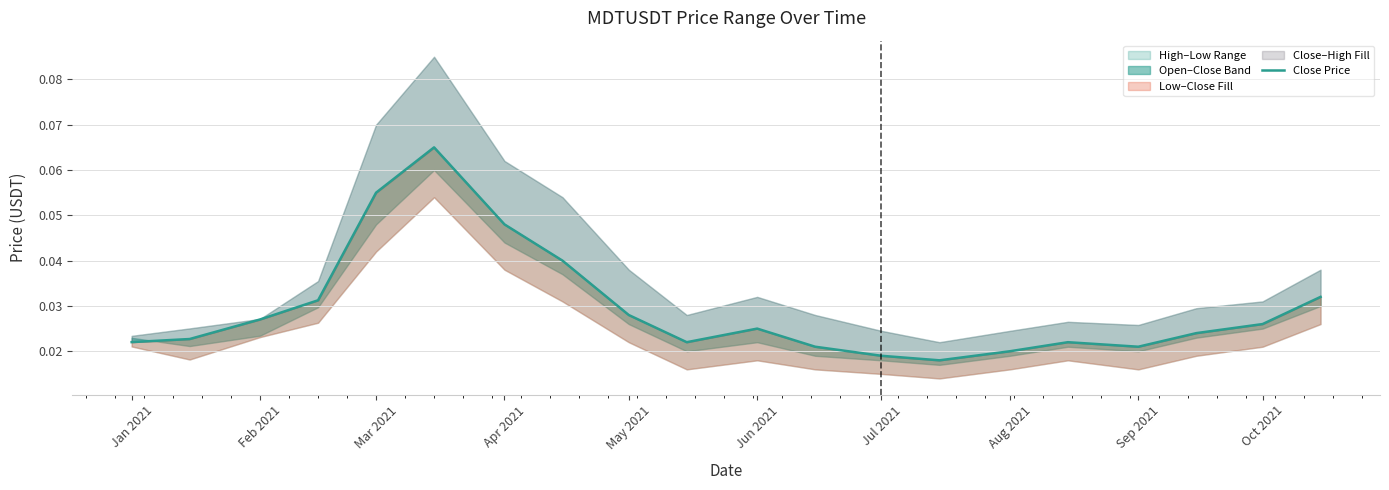

What is the maximum value shown in the chart?

0.1